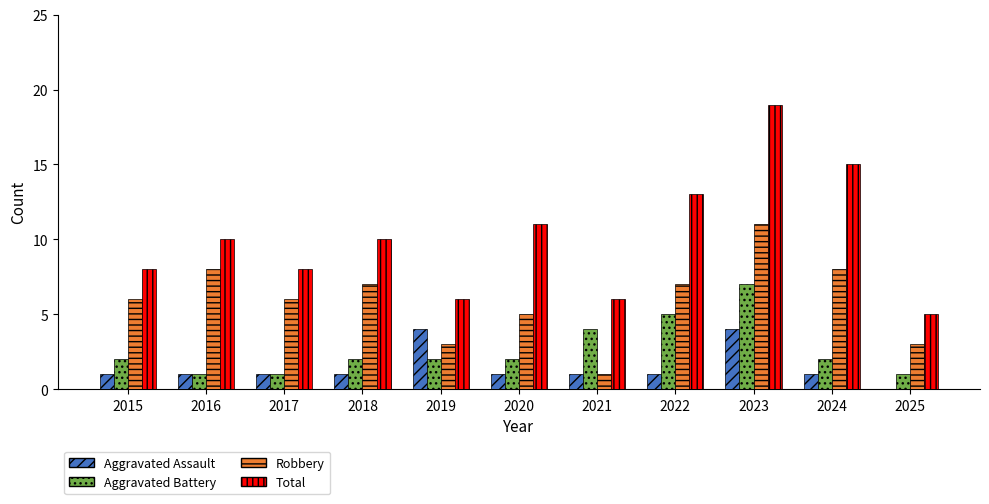

How many groups of bars are there?

11